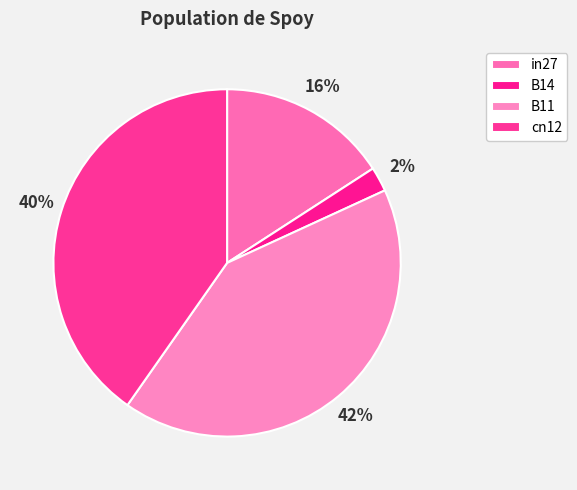

Rank the categories by value from lowest to highest.

B14, in27, cn12, B11